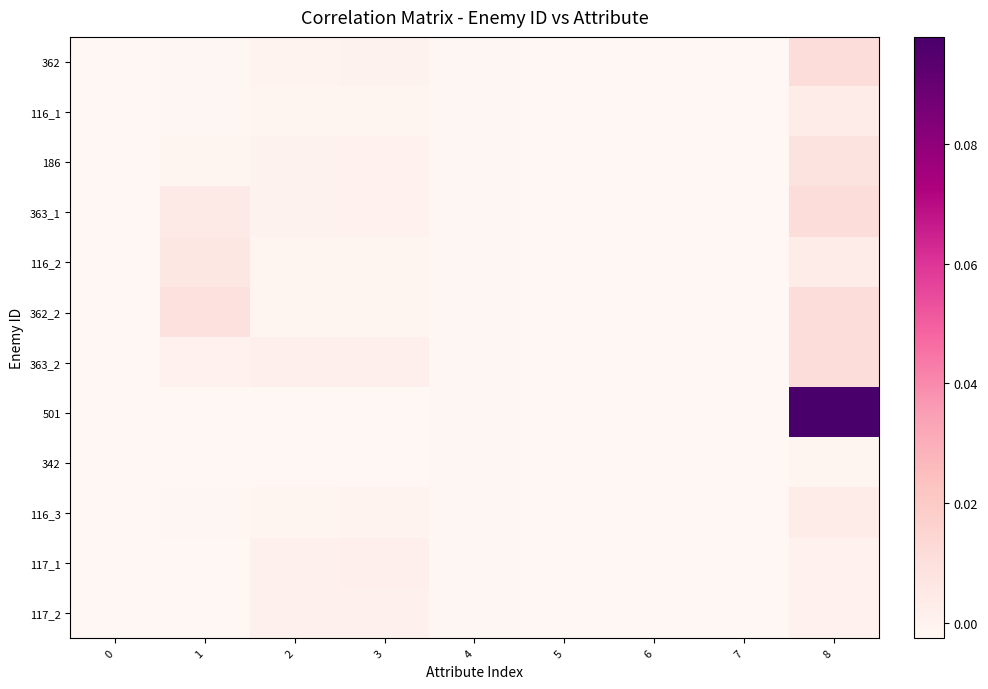

Between 4 and 7, which is larger?

4